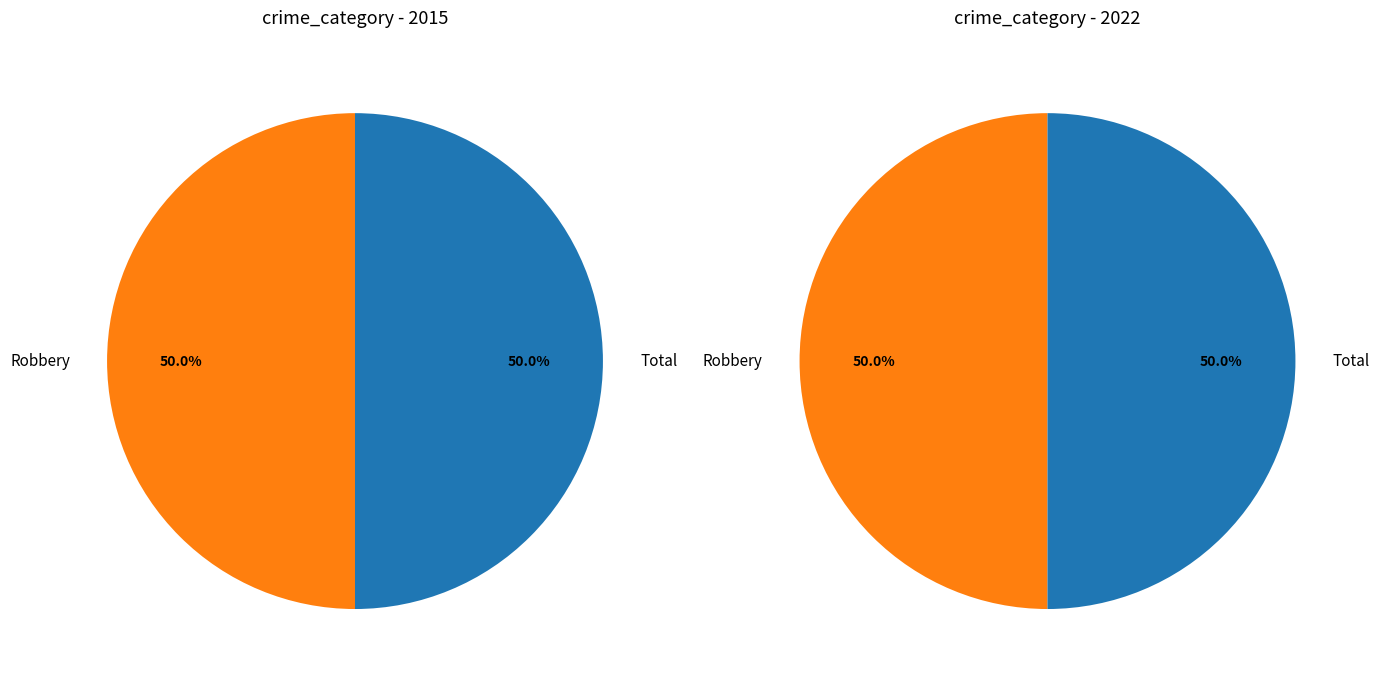

What is the largest slice in the pie chart?

Robbery